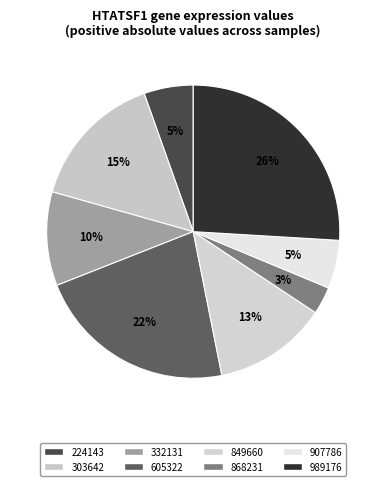

Which category has the biggest portion of the pie?

989176